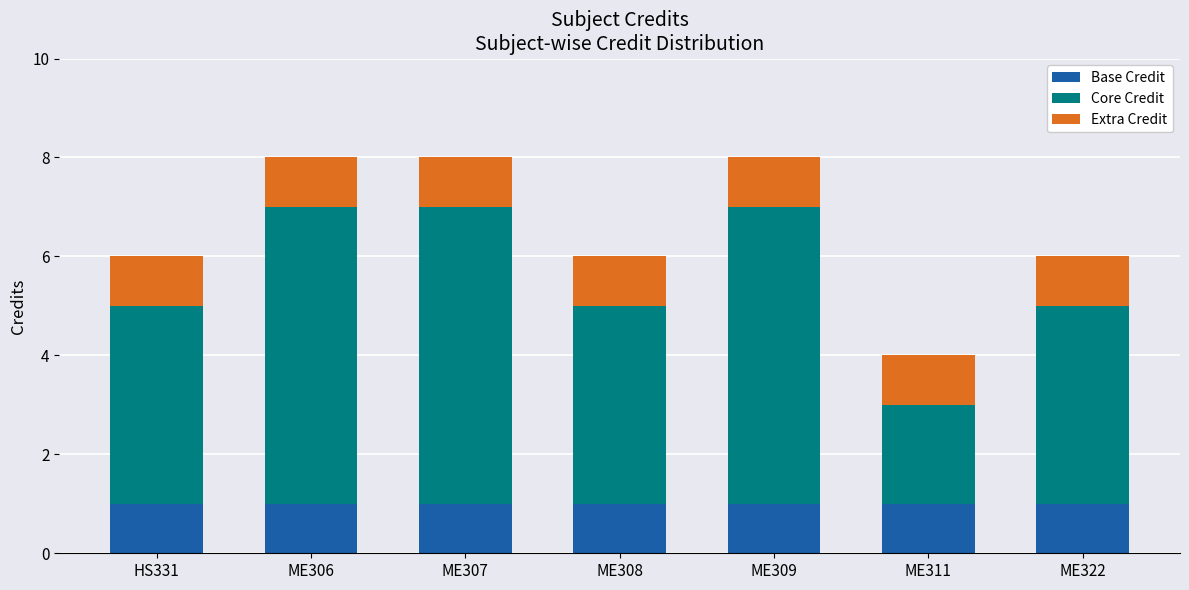

What is the total value across all series at ME306?

8